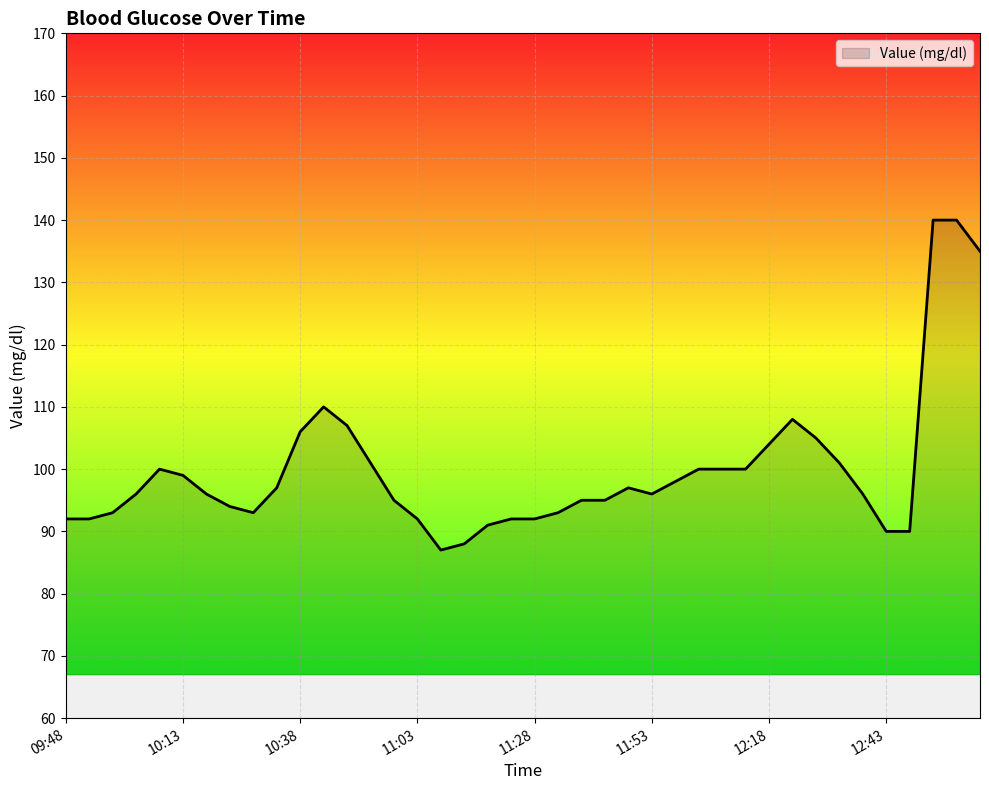

What is the difference between the maximum and minimum values?

53